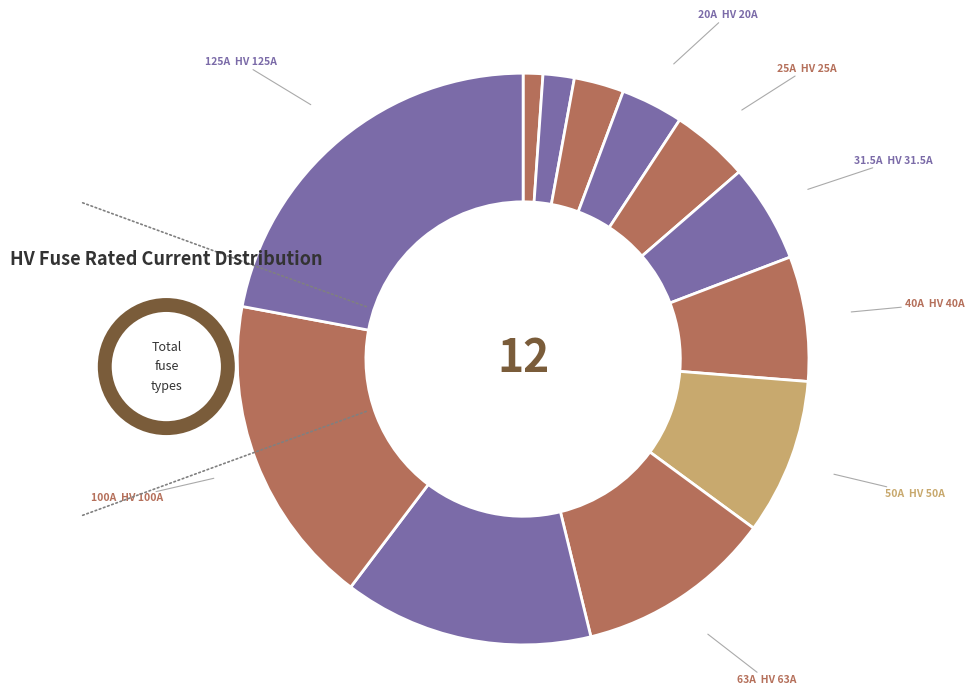

Rank the categories by value from highest to lowest.

HV 125A, HV 100A, HV 80A, HV 63A, HV 50A, HV 40A, HV 31.5A, HV 25A, HV 20A, HV 16A, HV 10A, HV 6.3A